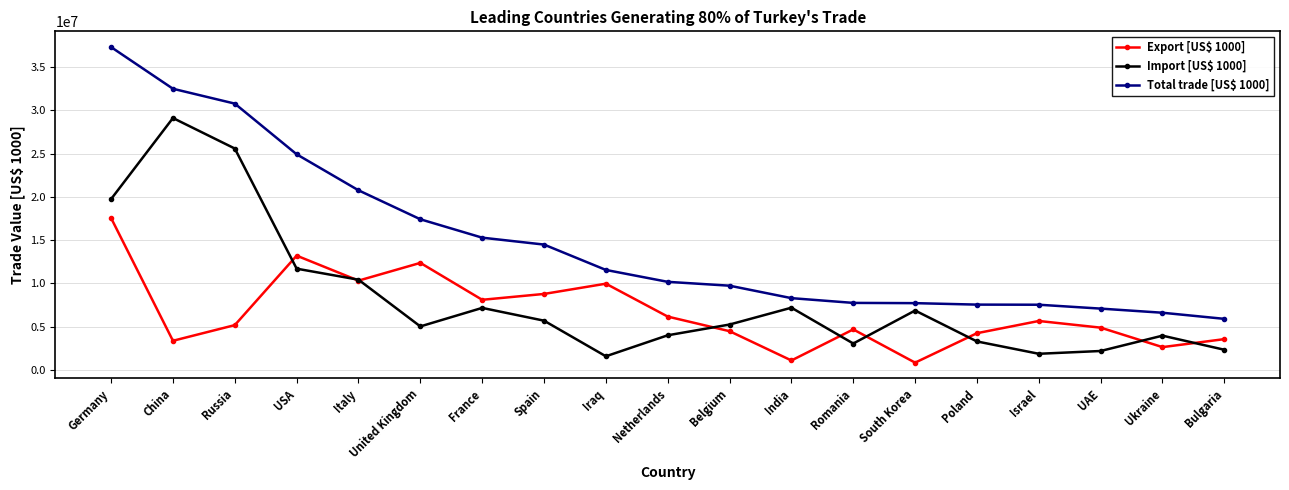

What is the total value across all series at Italy?

41505955.2